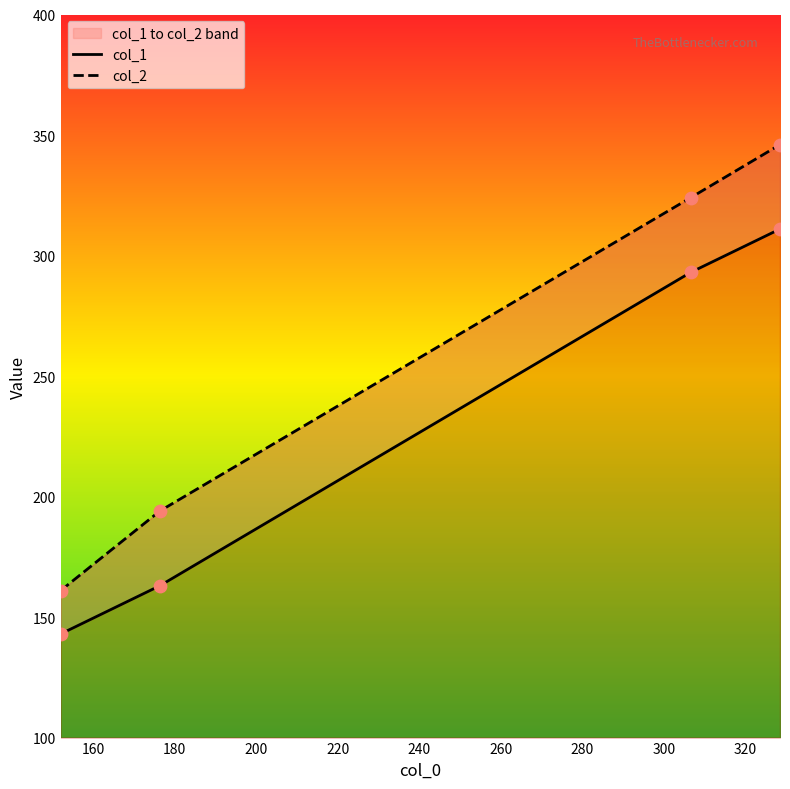

Which series has the largest Y range (max minus min)?

col_2